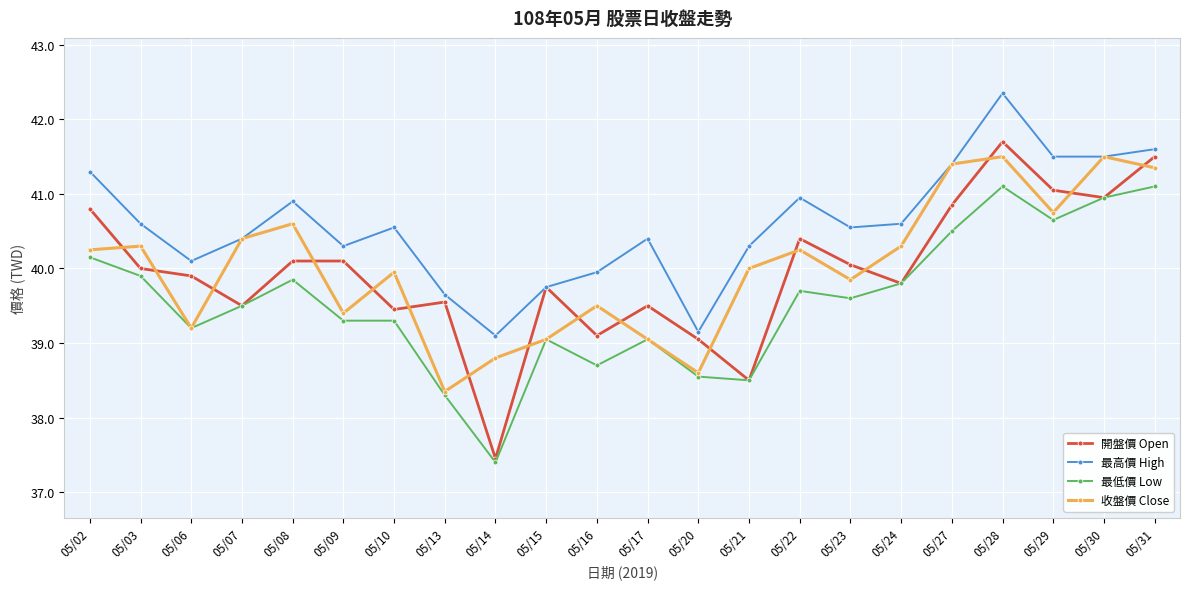

How many data points in 最高價 High are less than 40?

5